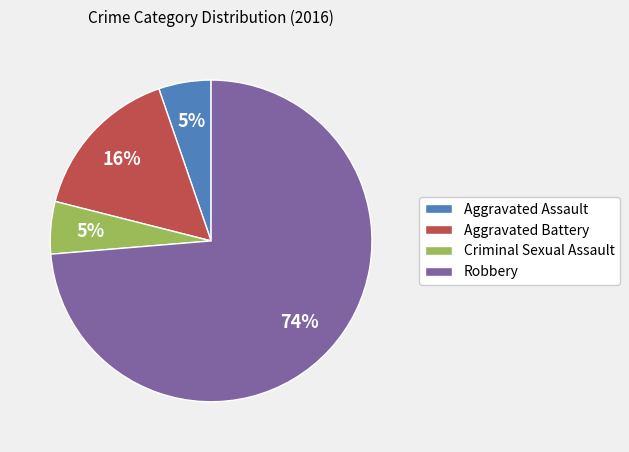

Between Aggravated Assault and Robbery, which is larger?

Robbery